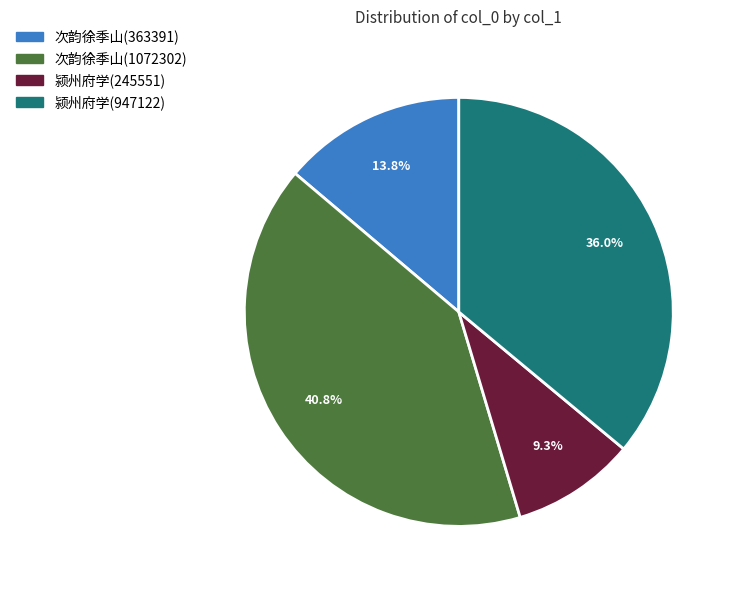

Does 颍州府学(245551) represent more than half of the total?

No